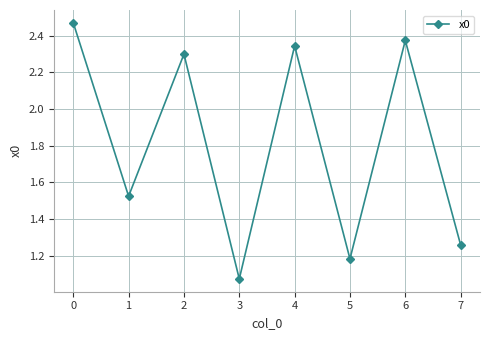

Is it true that the value at 1 is 0.6?

False